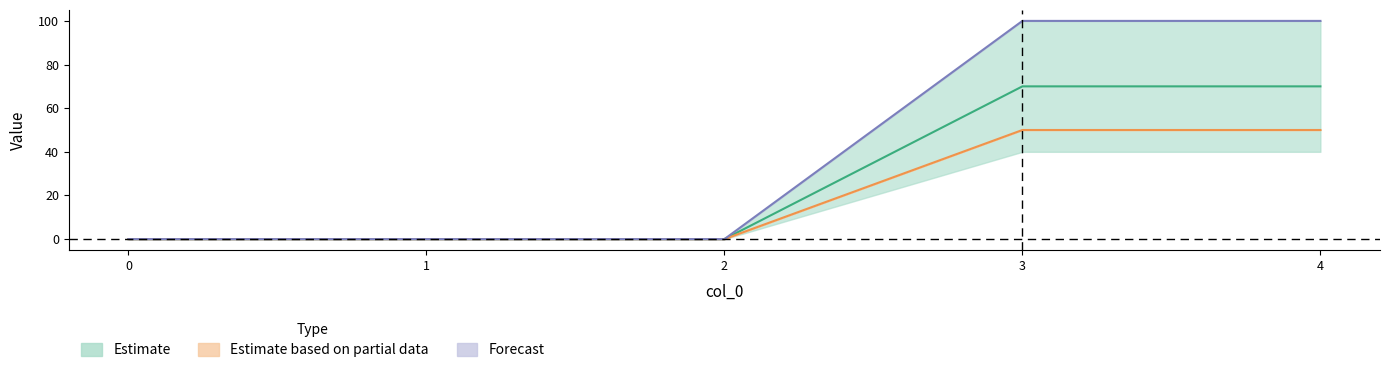

What is the value of the 3 point at the 4th from the left?

100